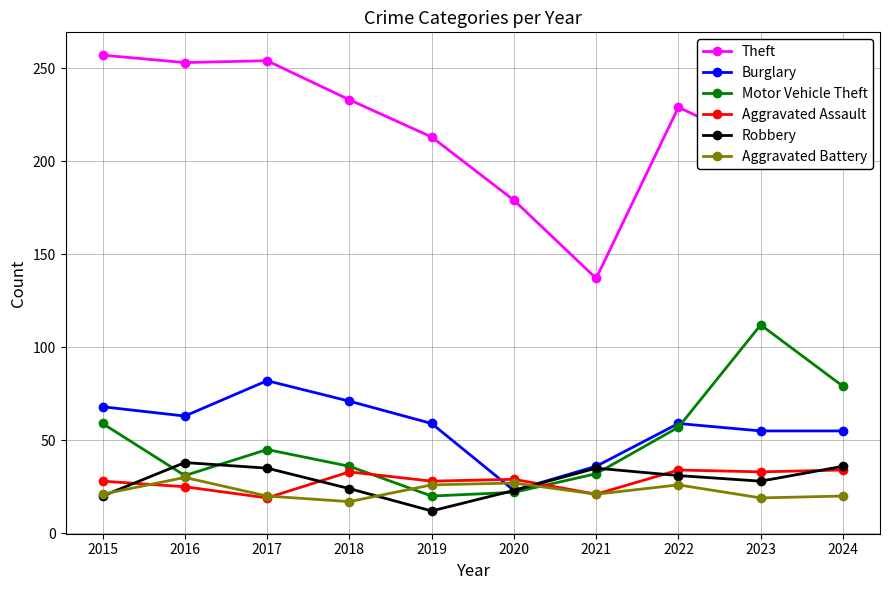

True or false: Aggravated Assault and Theft cross at least once.

False